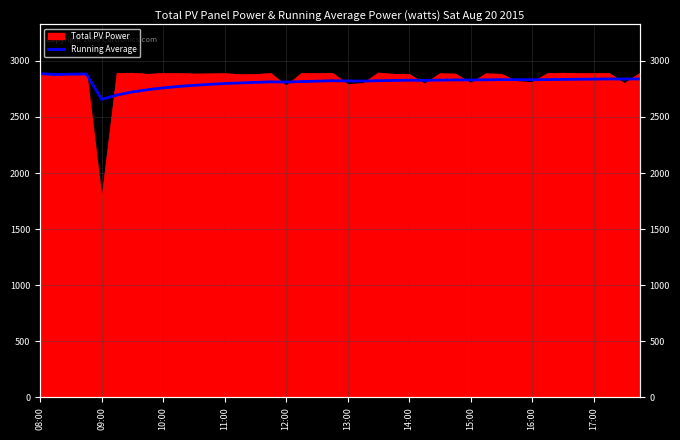

Read the value at 26.

2828.5